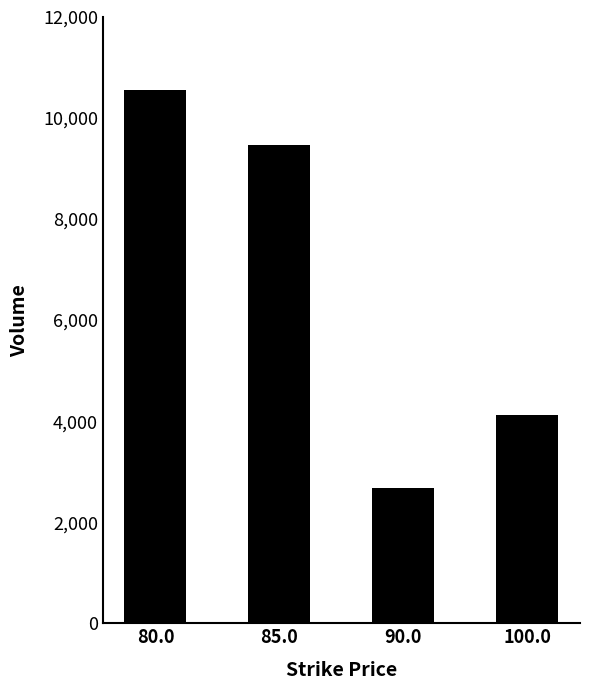

What is the ratio of the value at 100.0 to the value at 85.0?

0.4